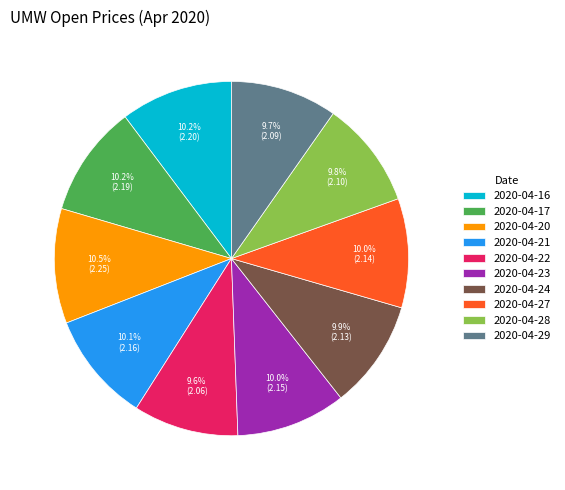

Count the number of slices in the pie.

10